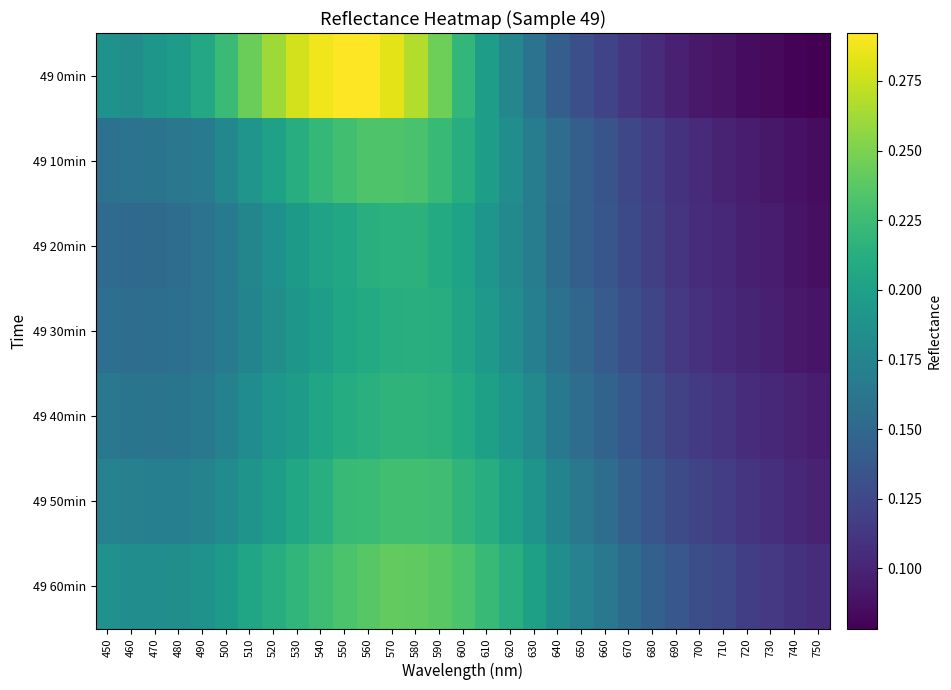

How many distinct data groups are displayed?

7